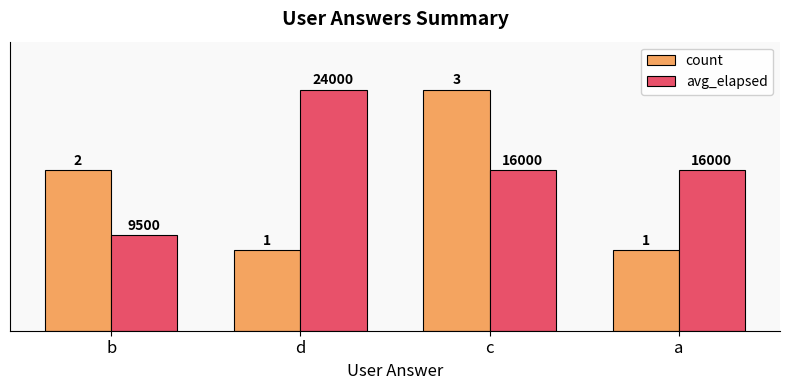

What is the value of the avg_elapsed bar at the 2nd from the left?

100.0